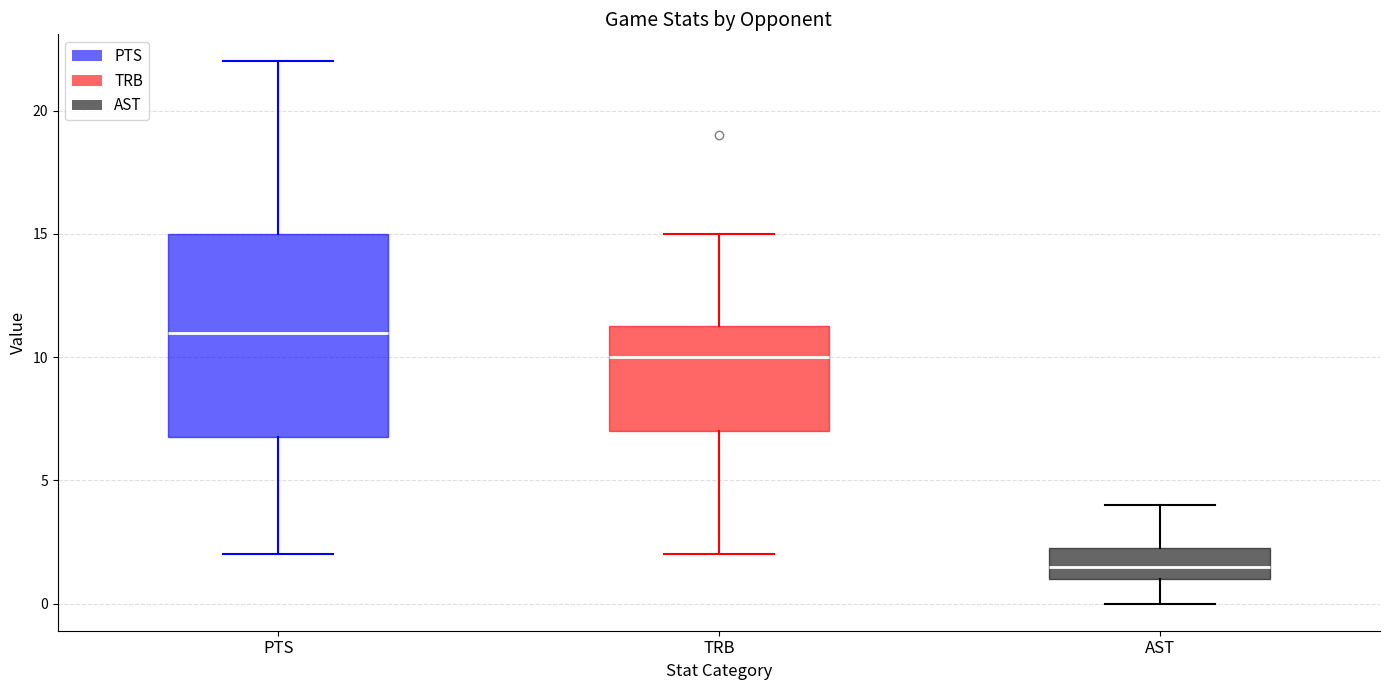

Which box's median line is the lowest?

AST